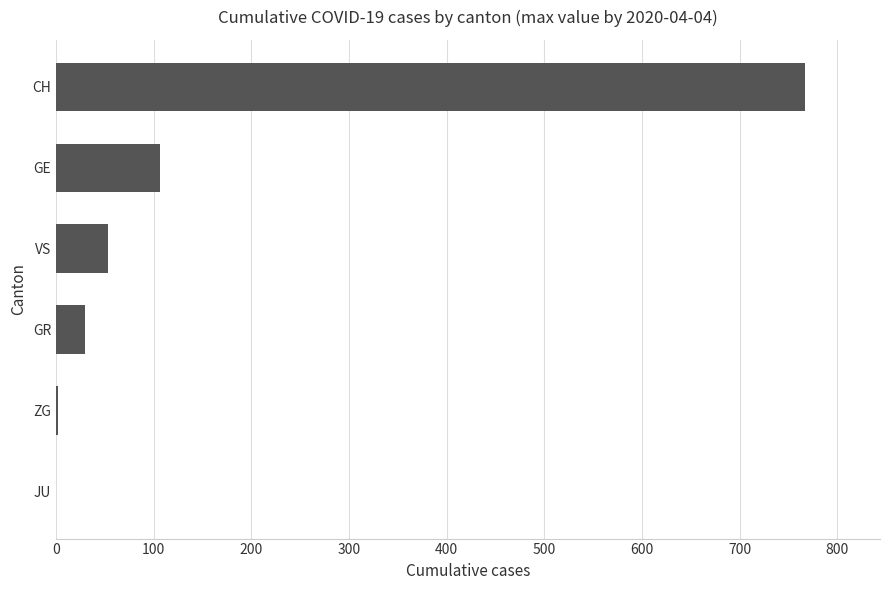

Which category has the highest value across all series?

CH